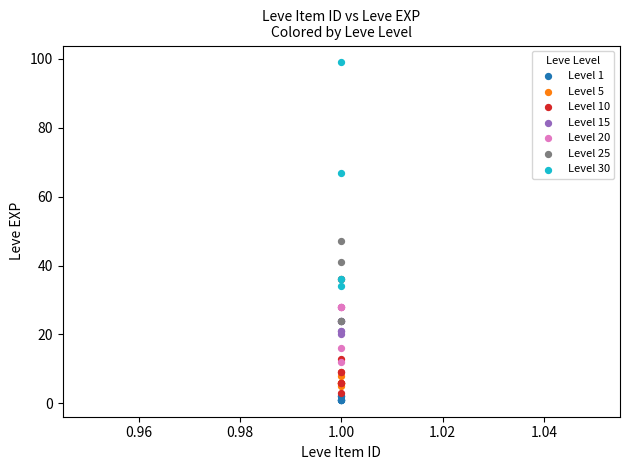

Which series reaches the maximum Y coordinate?

Level 30